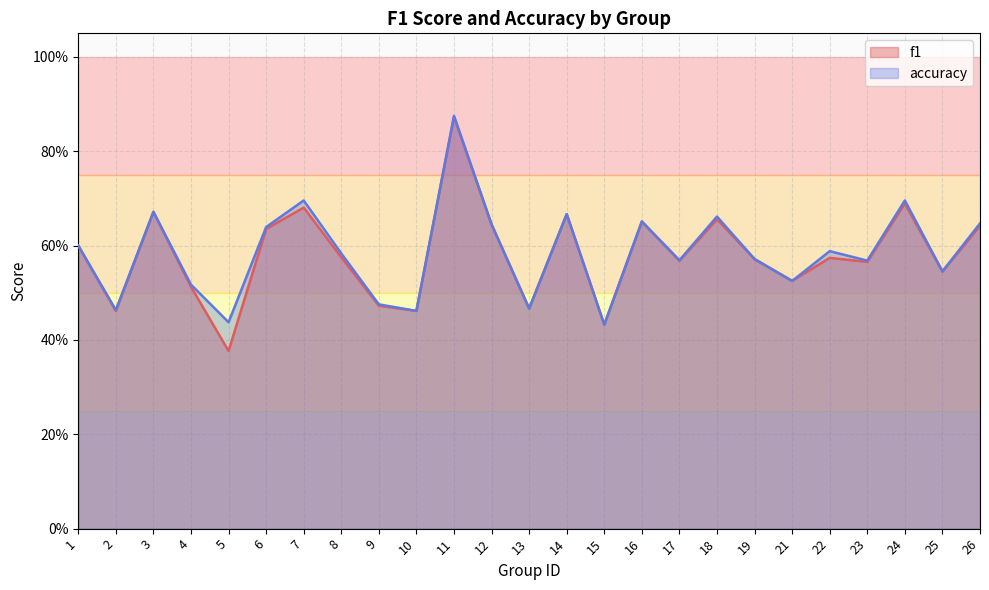

What are all the series names shown in the legend?

f1, accuracy